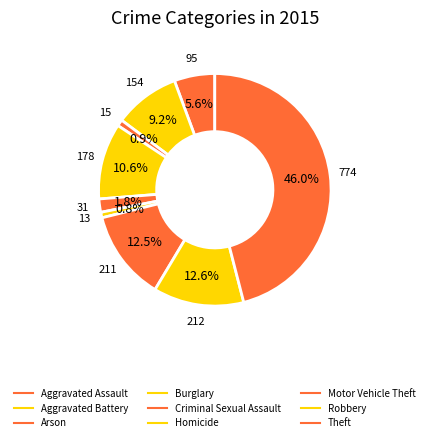

How many segments does this pie chart have?

9